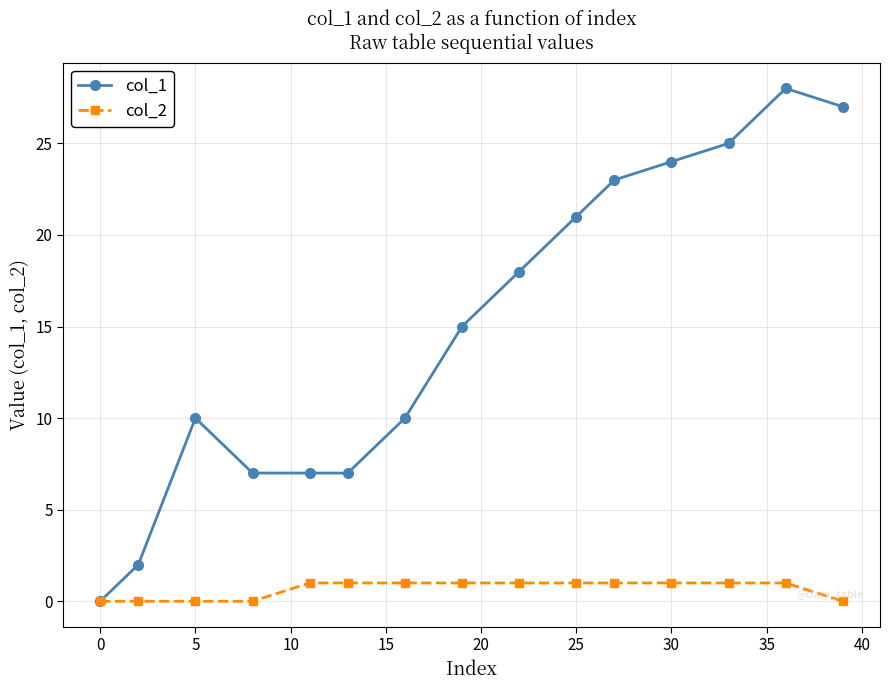

What is the difference between the second highest and minimum values in the col_2 series?

1